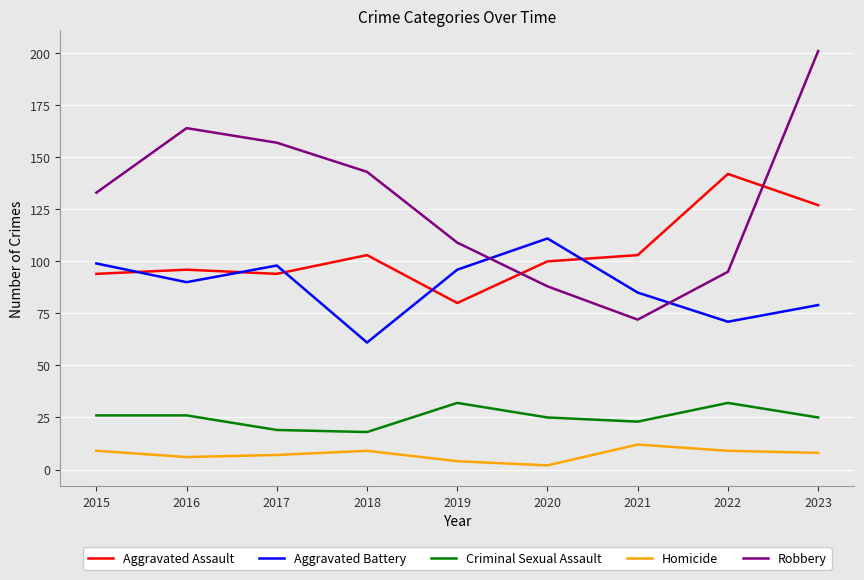

True or false: Aggravated Assault and Homicide cross at least once.

False